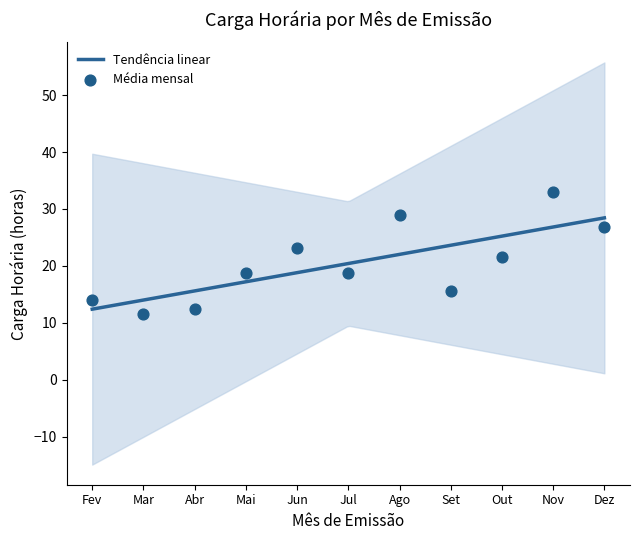

Which has a higher value, 23 or 37?

37